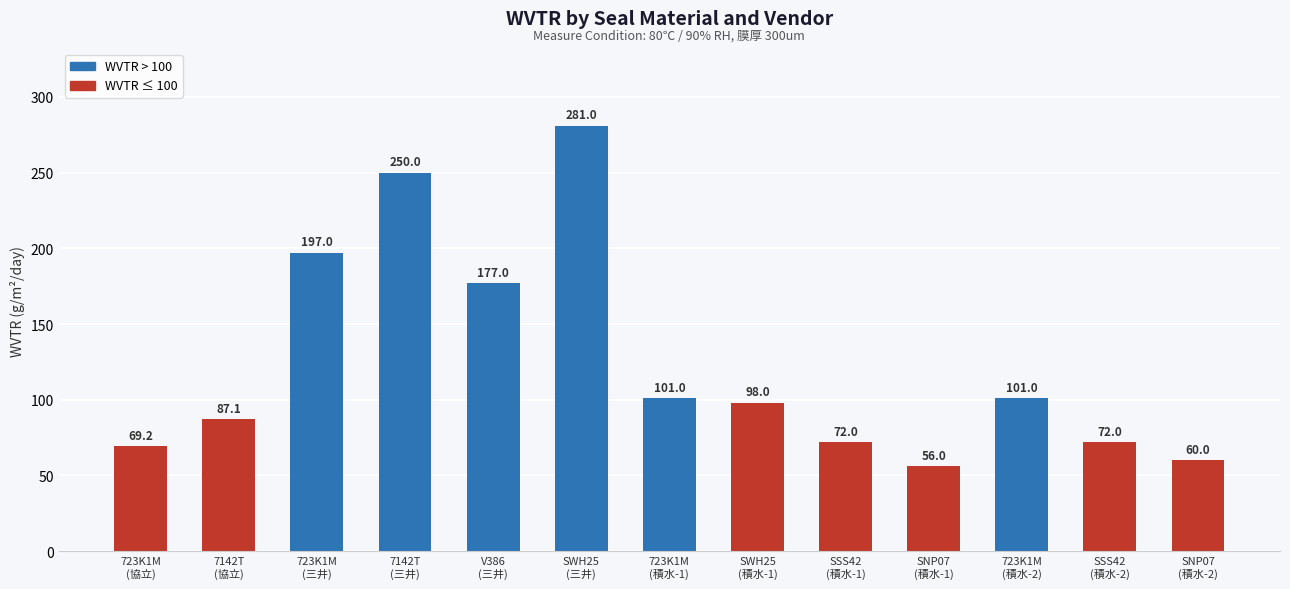

What is the minimum value shown in the chart?

56.0